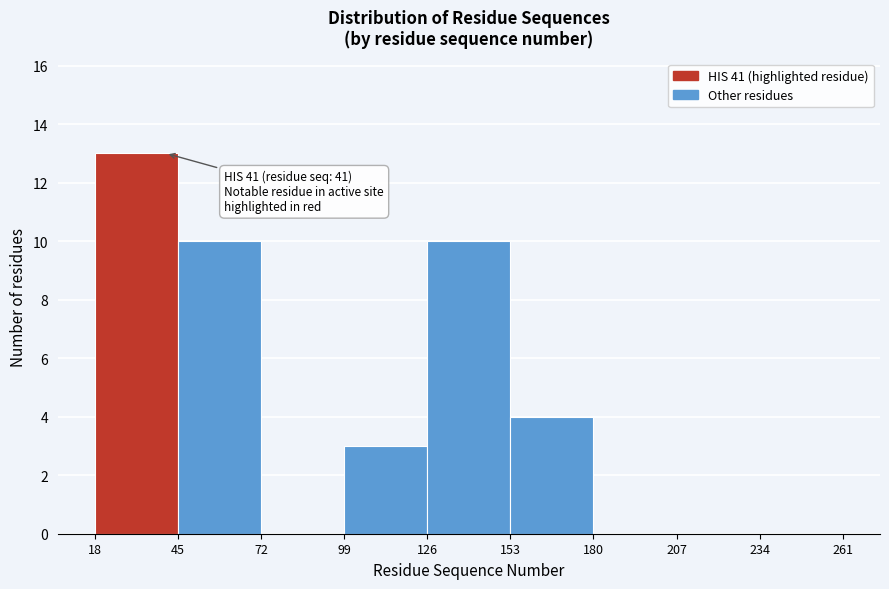

Over which range of the x-axis is the bar tallest?

18 to 45